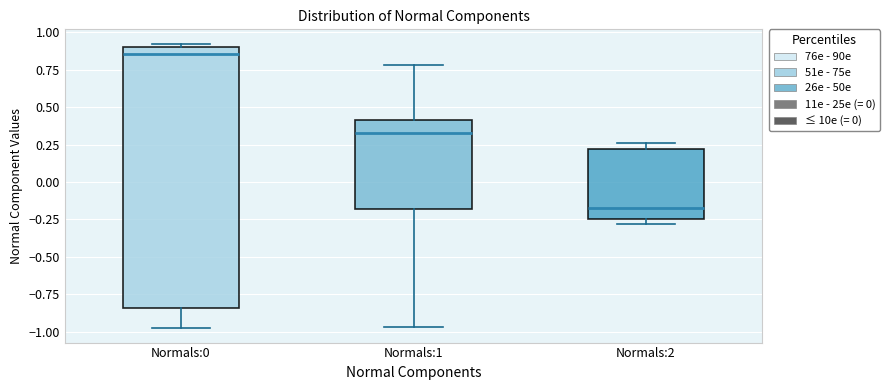

Reading left to right, transcribe this box plot: for each box, give where its median line is, the range the box spans, and where its two whiskers end, as read against the y-axis. The values are not printed on the chart, so give them approximately, as read against the axis.

Normals:0: median 0.85, box -0.85 to 0.90, whiskers -1.00 to 0.90 (just above the box's upper edge)
Normals:1: median 0.35, box -0.20 to 0.40, whiskers -0.95 to 0.80
Normals:2: median -0.15, box -0.25 to 0.20, whiskers -0.30 to 0.25